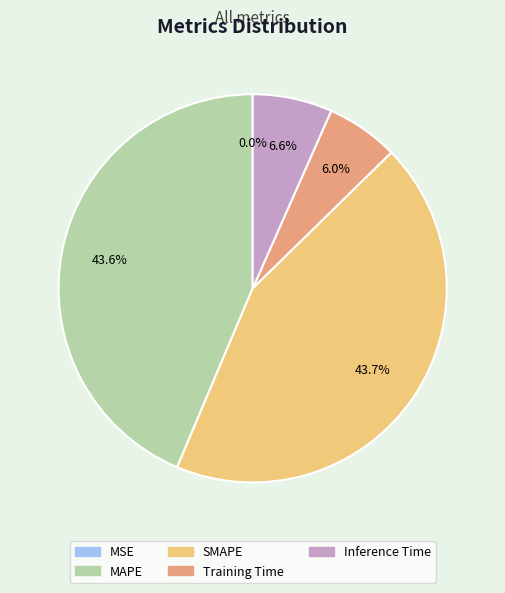

True or false: Training Time accounts for 6% of the total.

True